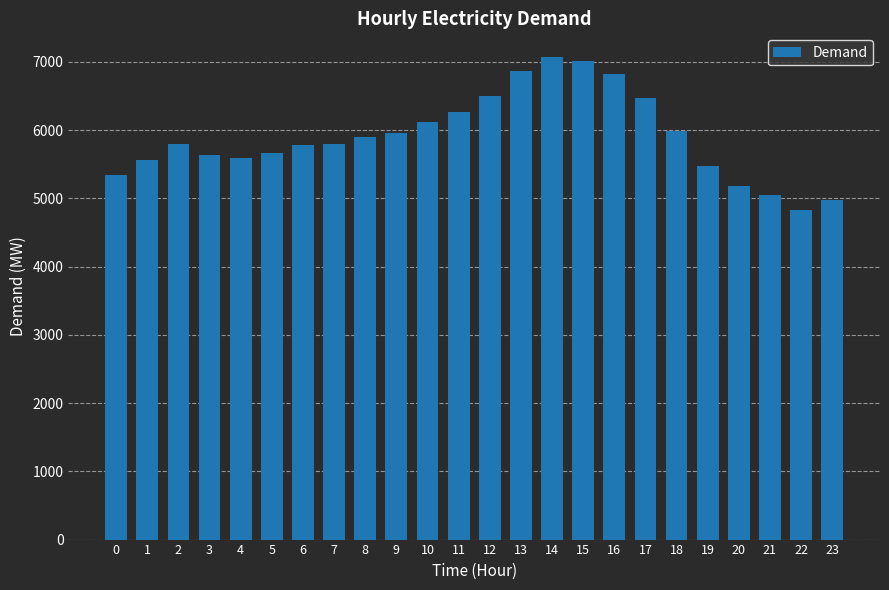

What is the difference between the maximum and minimum values?

2232